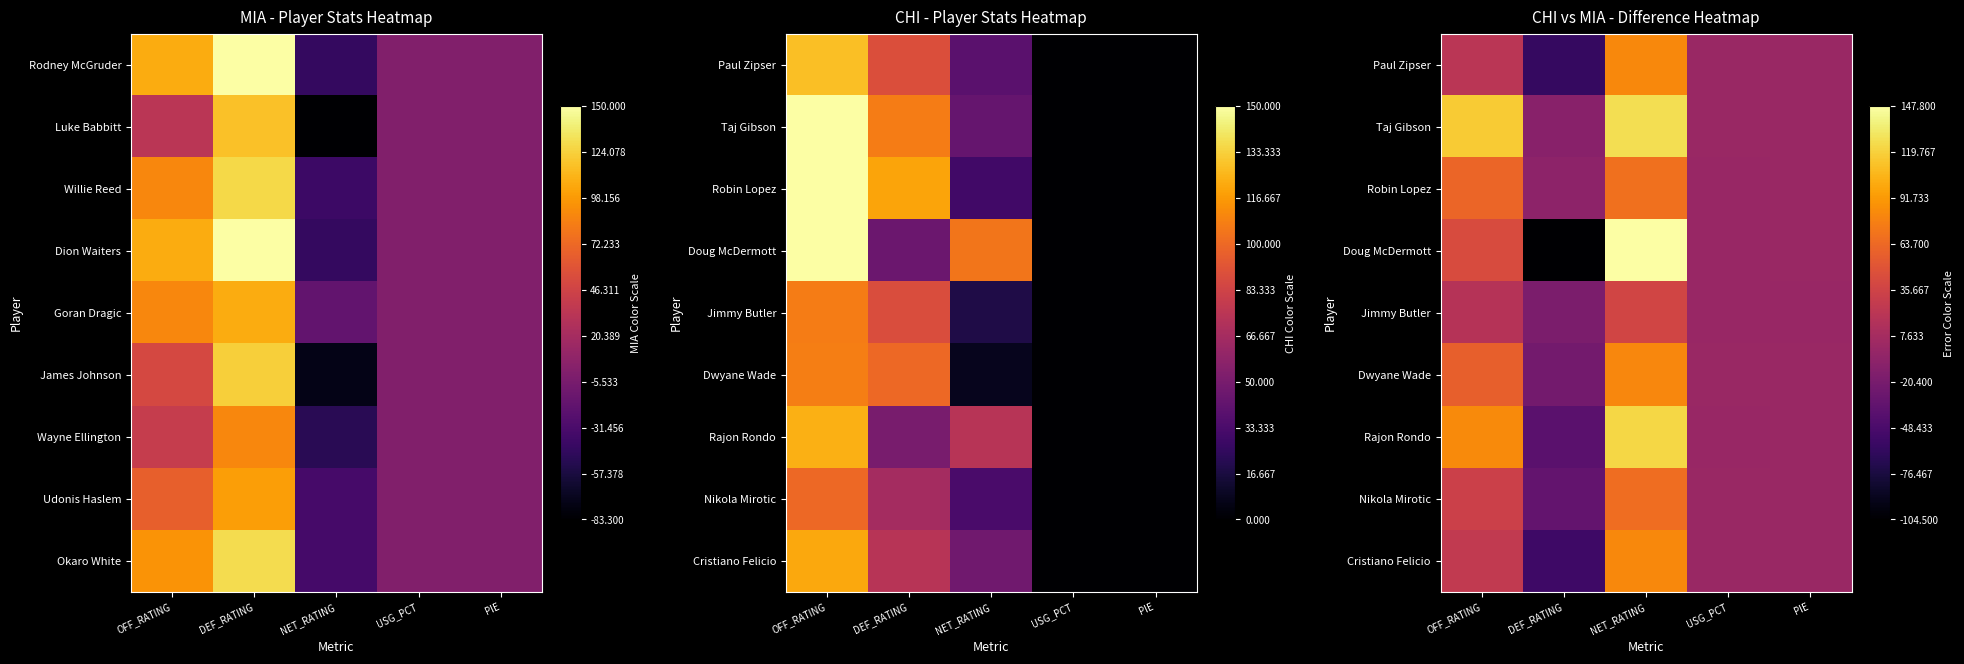

The value of Robin Lopez at USG_PCT is -0.1. True or false?

False